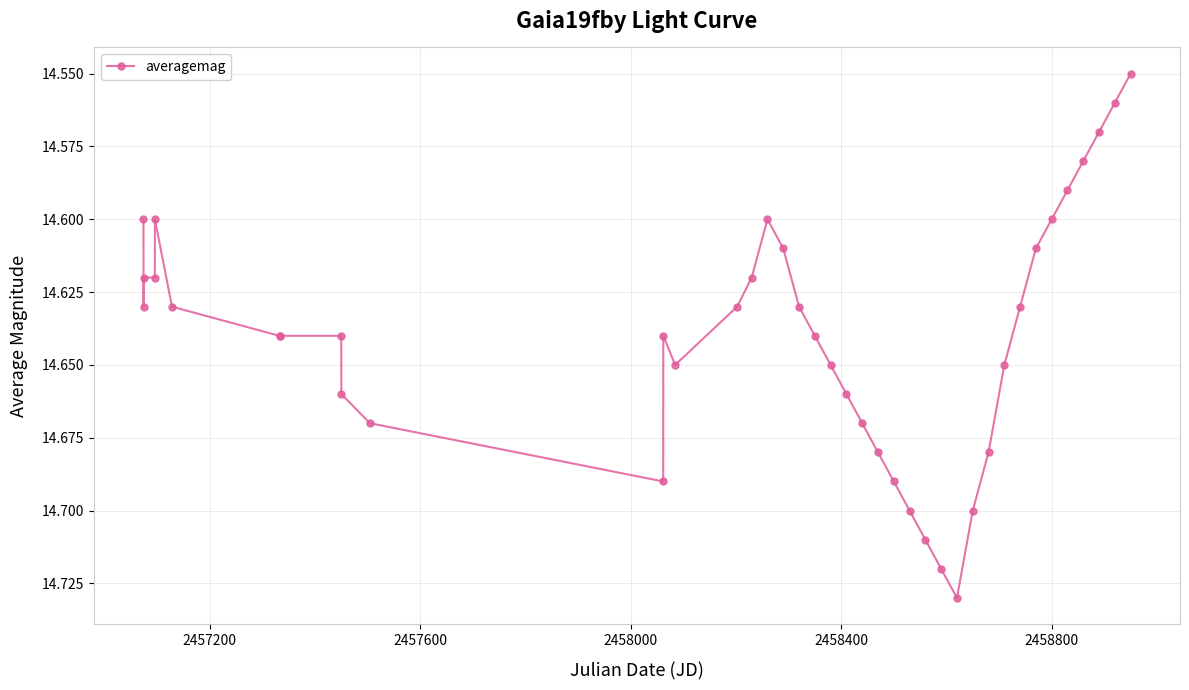

What is the sum of all values?

585.6